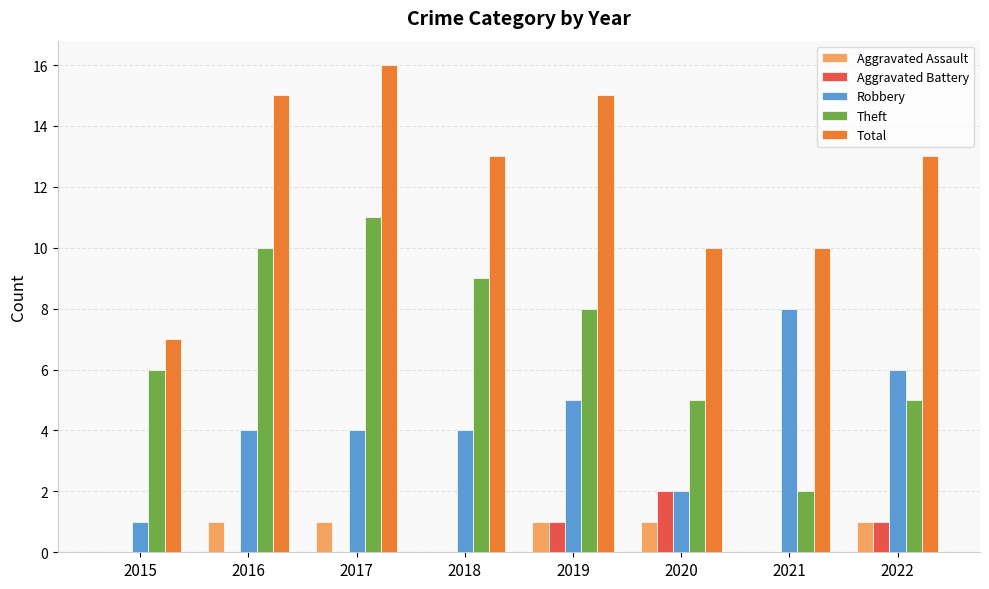

Which series changed the most between 2019 and 2021?

Theft